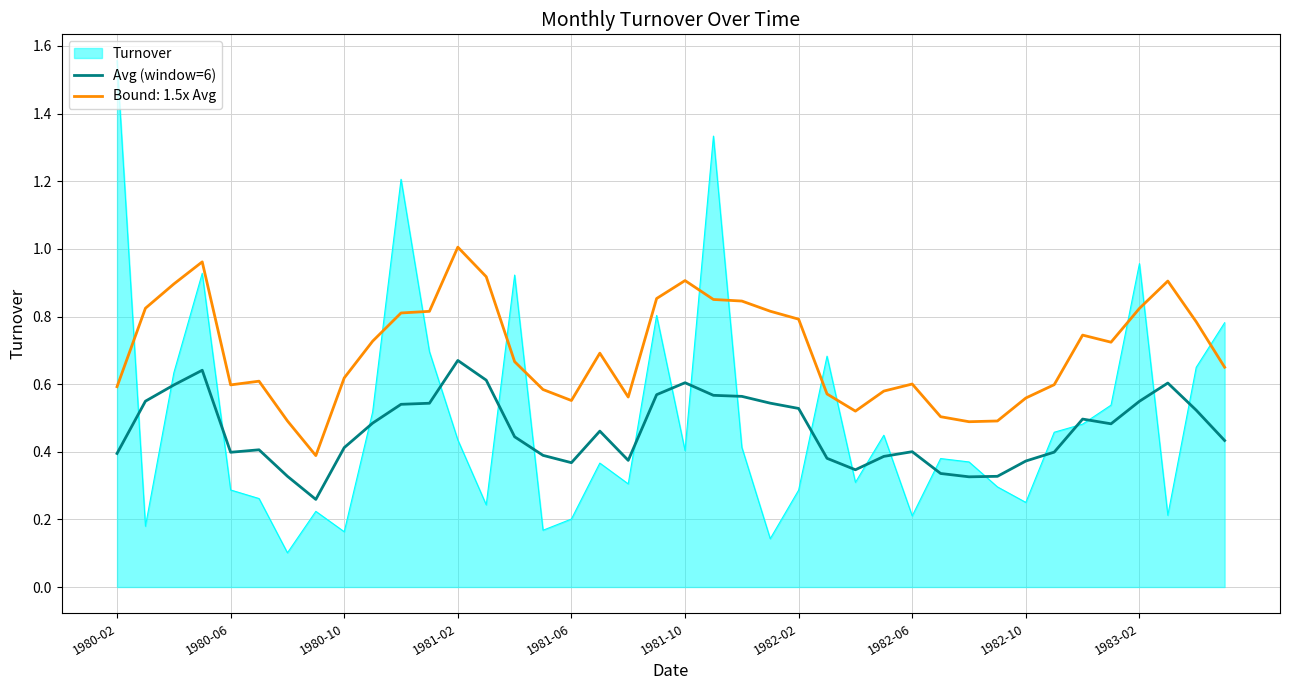

List the series in order of their peak value, highest first.

Turnover, Bound: 1.5x Avg, Avg (window=6)